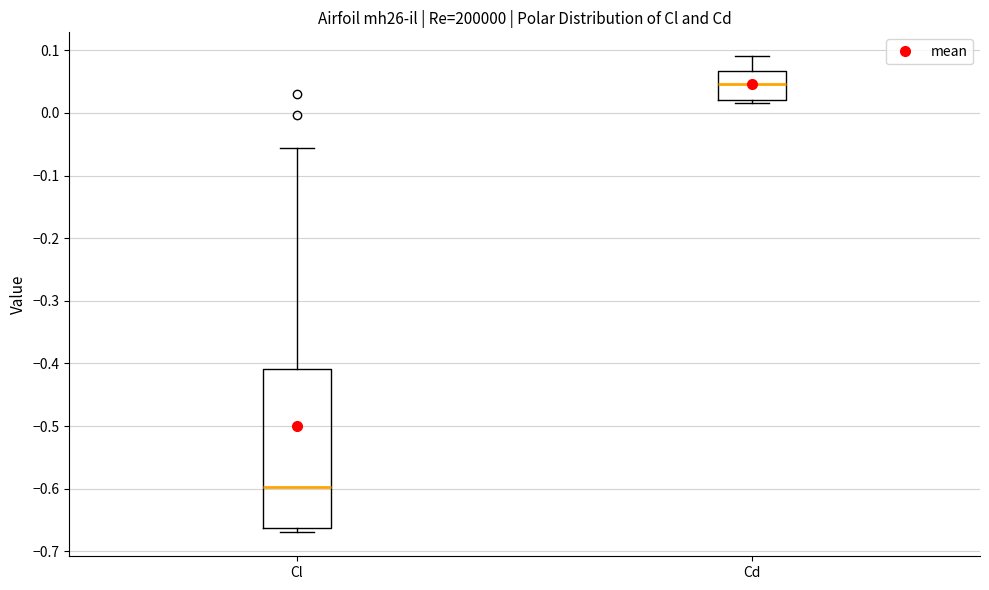

Comparing the boxes themselves (not the whiskers), which one is the tallest?

Cl